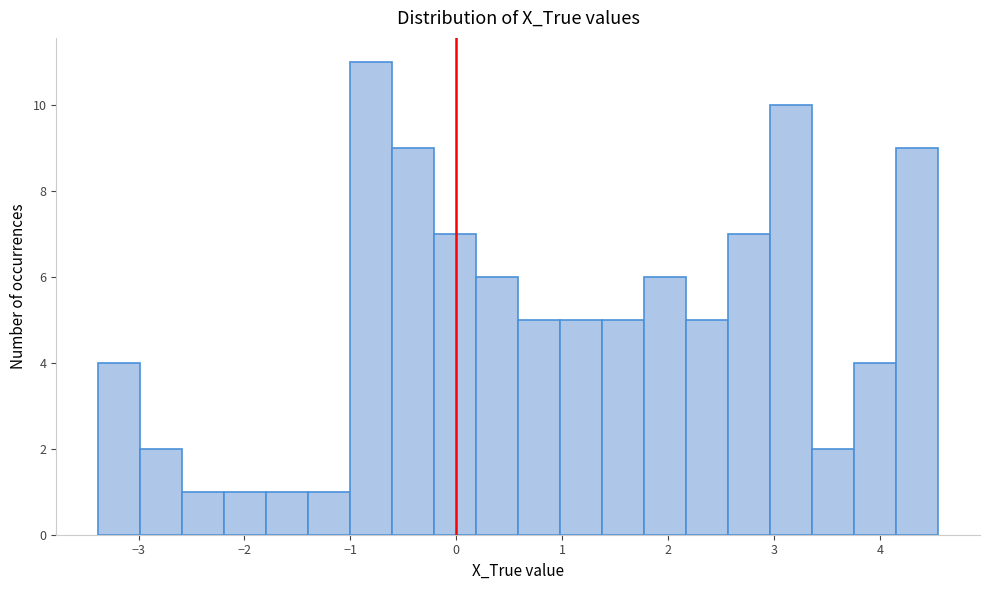

Around what value on the x-axis is the tallest bar? Give the approximate position of its centre, as read against the axis.

-0.8